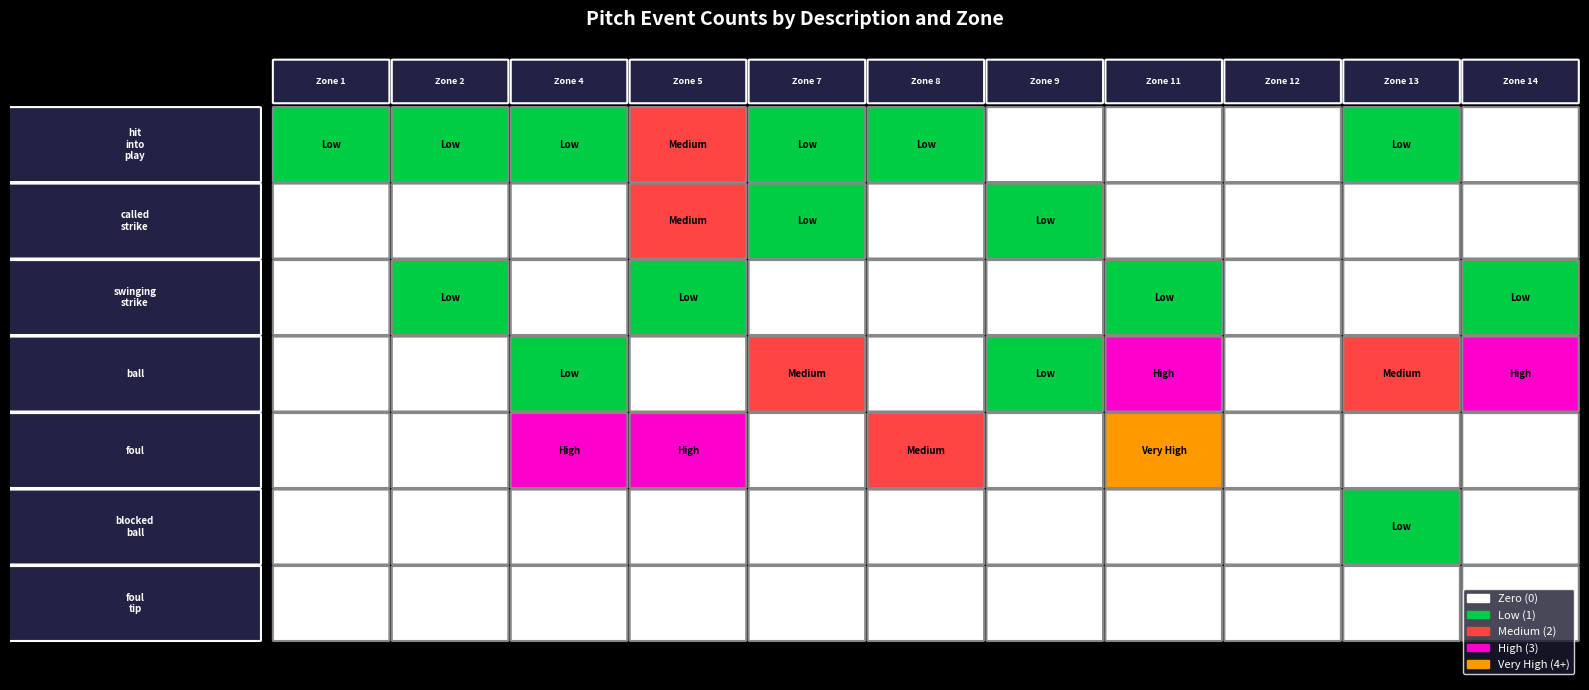

The value of swinging_strike at 2 is 2. True or false?

False